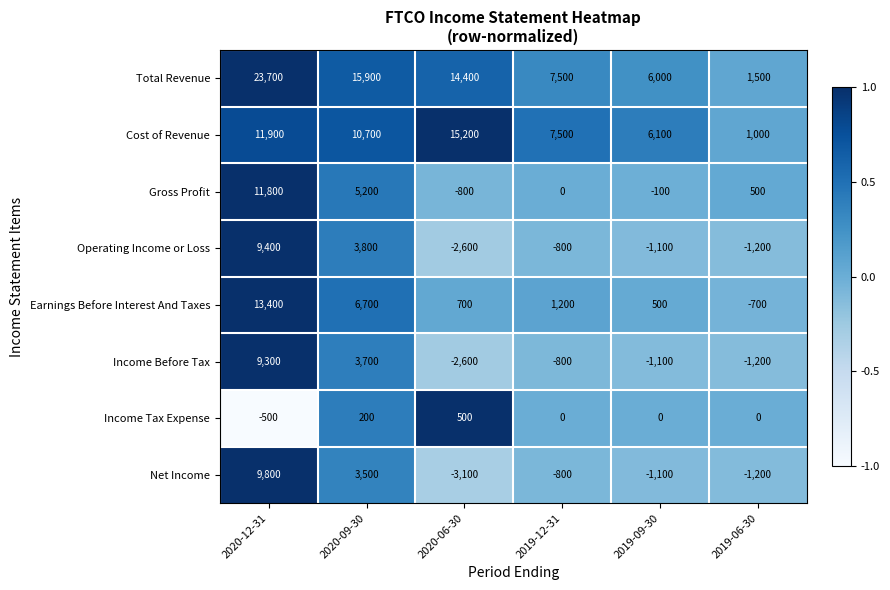

What is the average value of the Total Revenue series?

11500